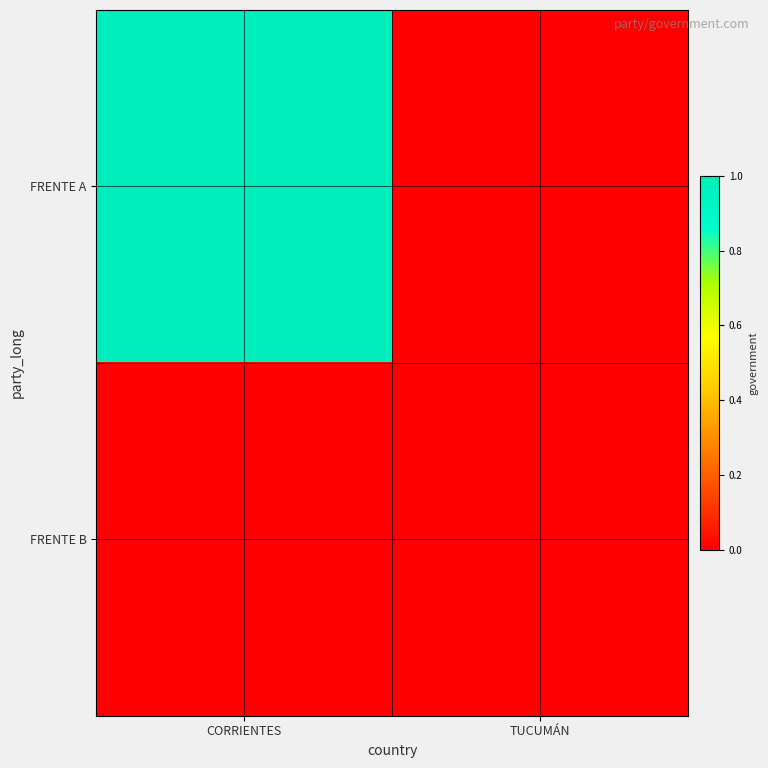

At which category is the sum across all series the highest?

CORRIENTES